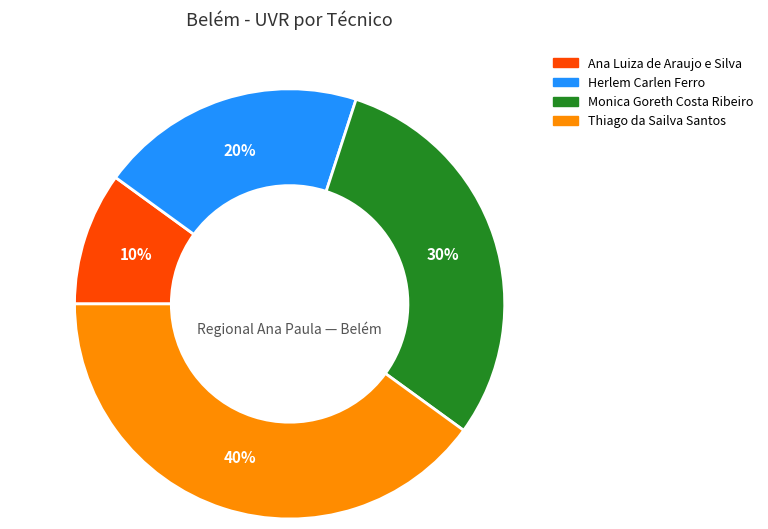

How many slices are in this pie chart?

4